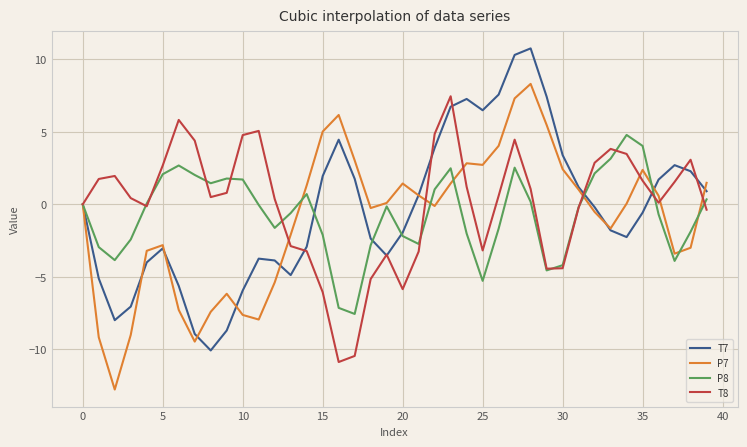

What is the lowest value of the P7 series?

-12.8